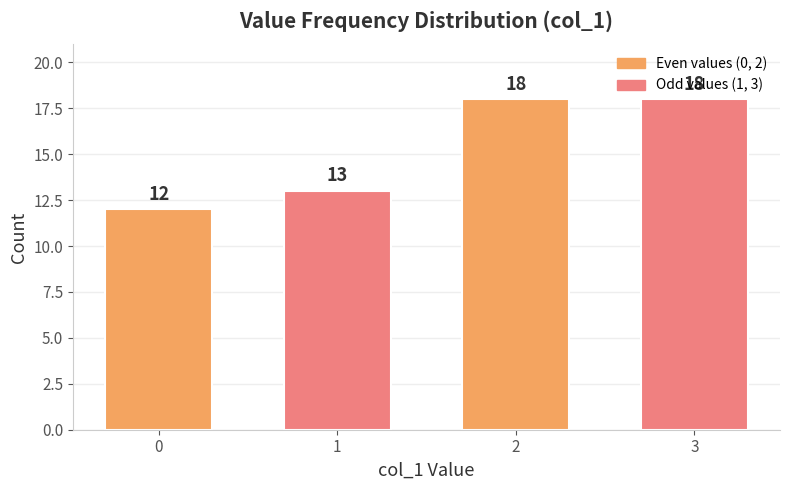

What is the maximum value shown in the chart?

18